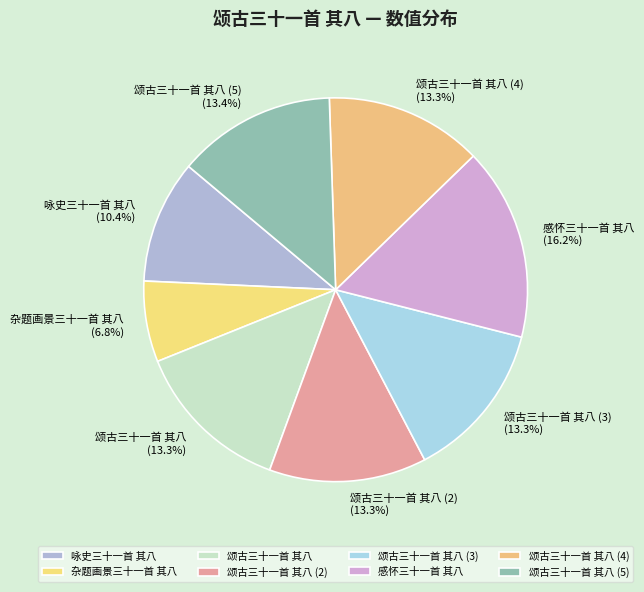

What is the smallest slice in the pie chart?

杂题画景三十一首 其八